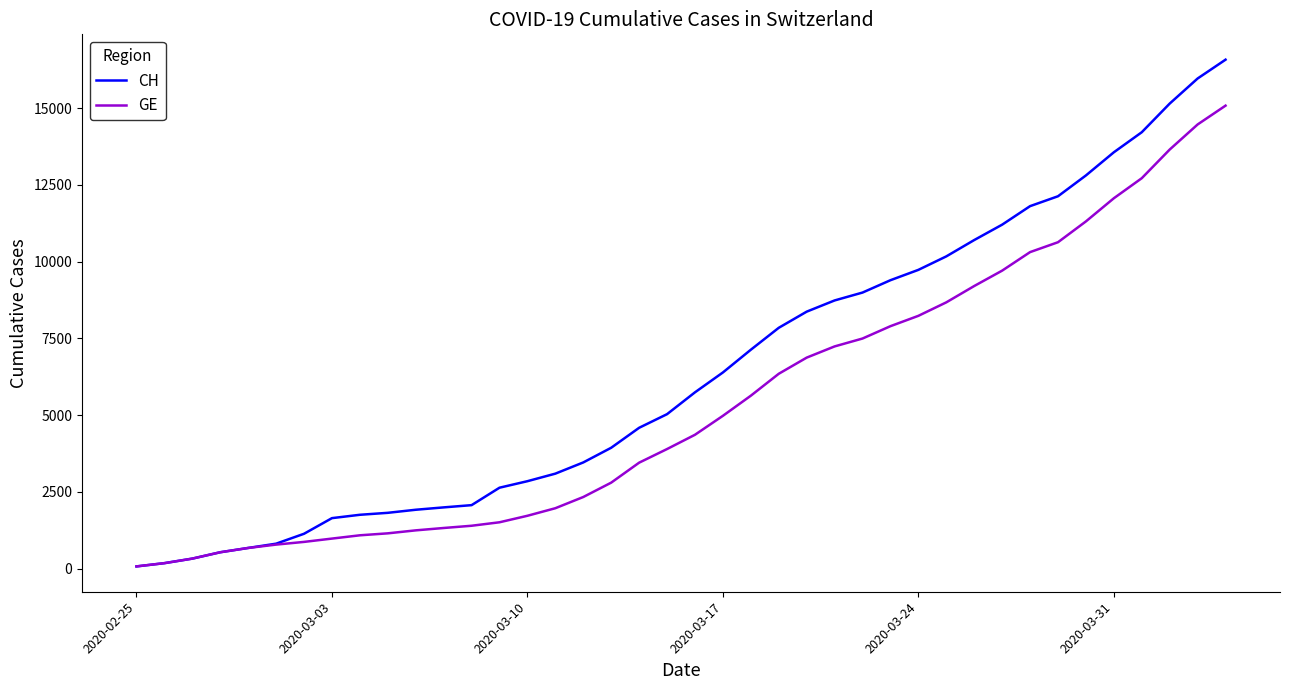

Rank the series by their maximum value, from highest to lowest.

CH, GE